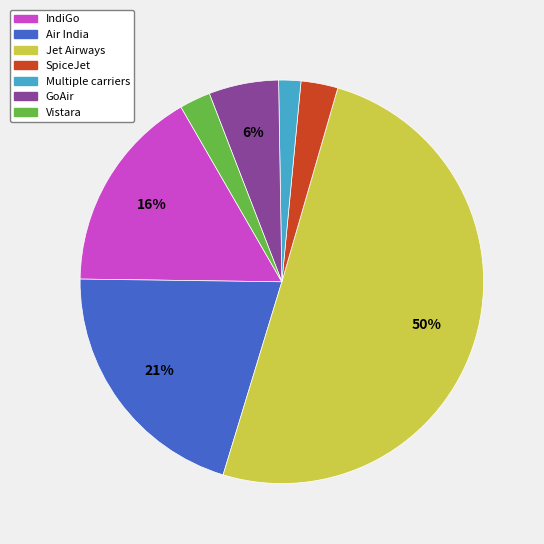

To the nearest percent, what is the difference between the largest and smallest slice percentages?

48%